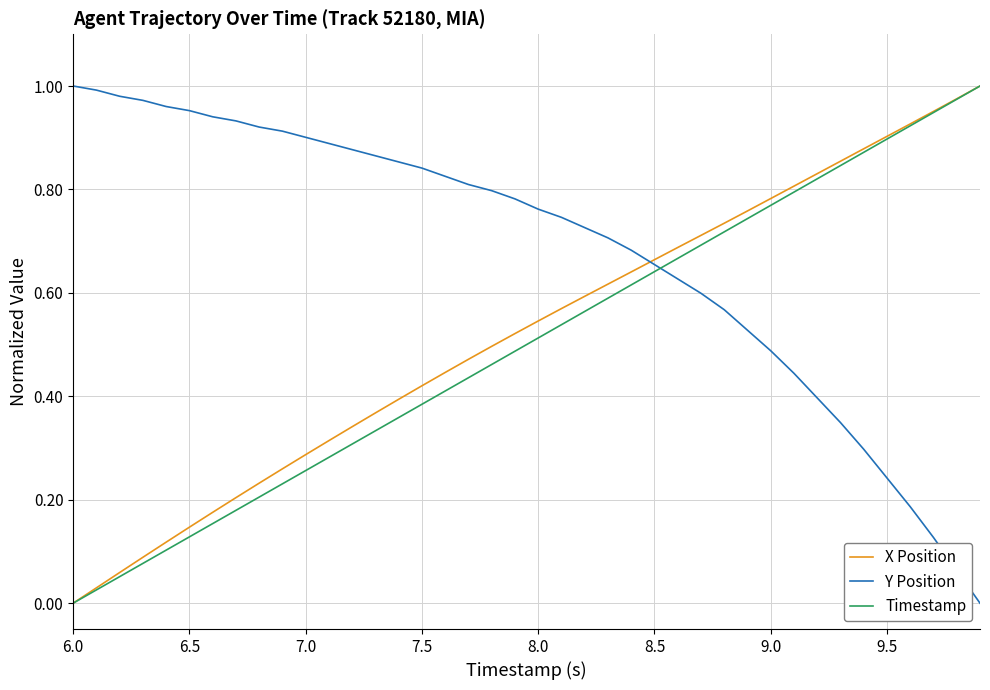

How many values in Y Position are above zero?

39